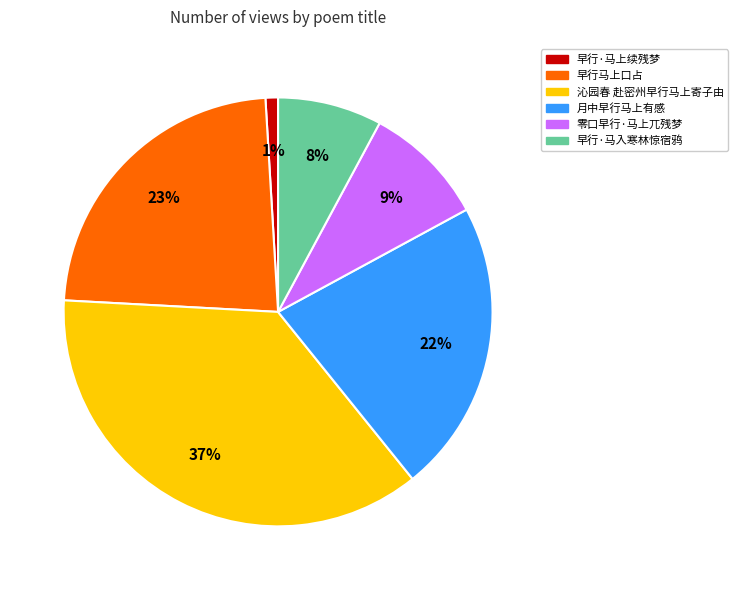

Is there any slice that represents more than half of the pie?

No